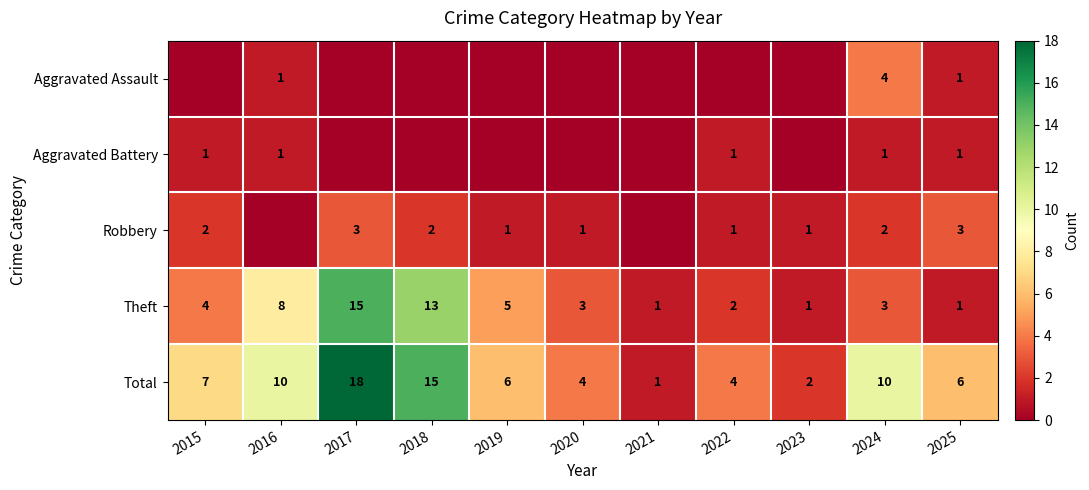

What is the difference between the Theft values at 2024 and 2018?

10